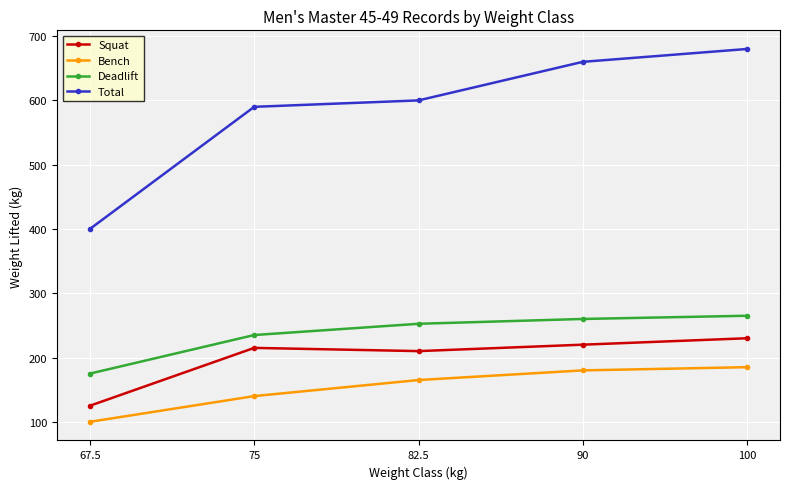

How many distinct data groups are displayed?

4